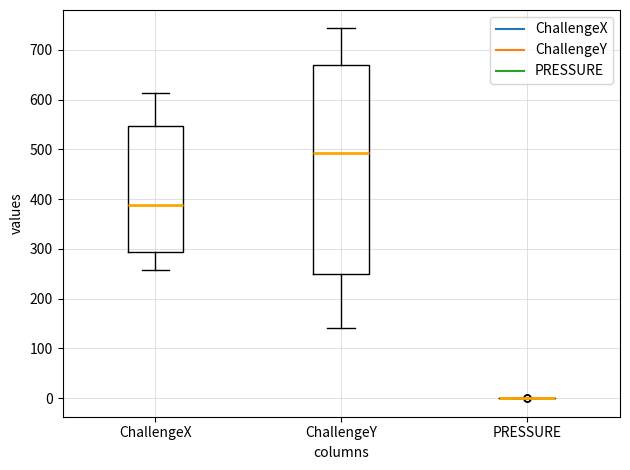

Reading left to right, read every box against the y-axis: the position of its median line, the range the box covers, and the ends of its whiskers. The values are not printed on the chart, so give them approximately, as read against the axis.

ChallengeX: median 390, box 290 to 550, whiskers 260 to 610
ChallengeY: median 490, box 250 to 670, whiskers 140 to 740
PRESSURE: box collapsed to a line at 0, whiskers 0 to 0